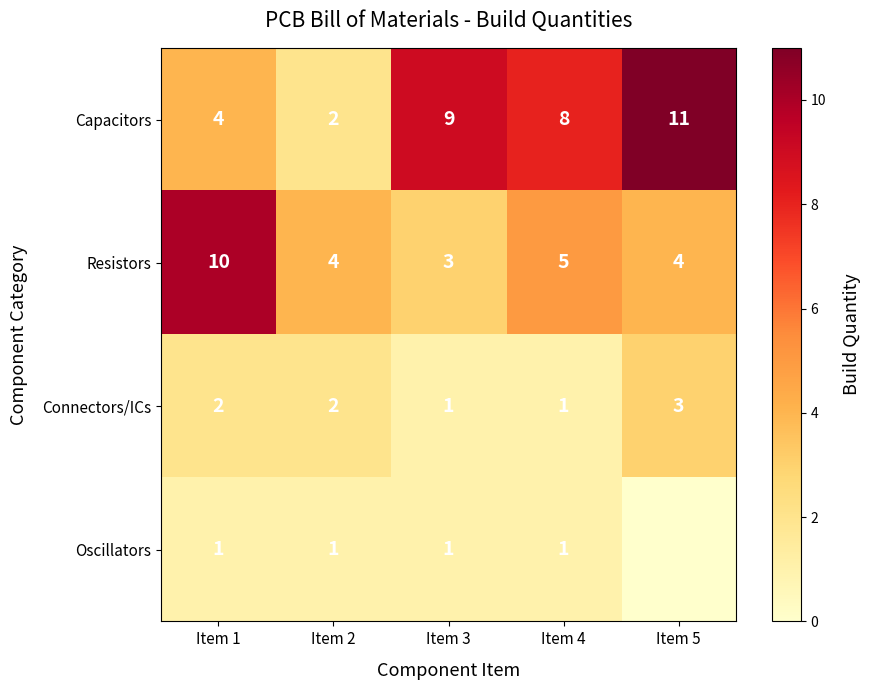

At Item 1, list the series in order from smallest to largest.

Oscillators, Connectors/ICs, Capacitors, Resistors